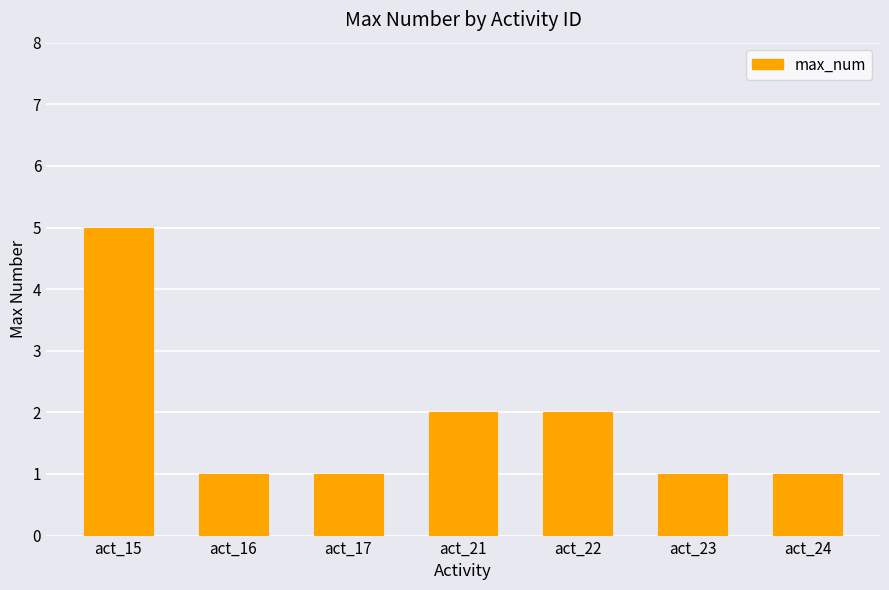

Is it true that the value at act_17 is 1?

True